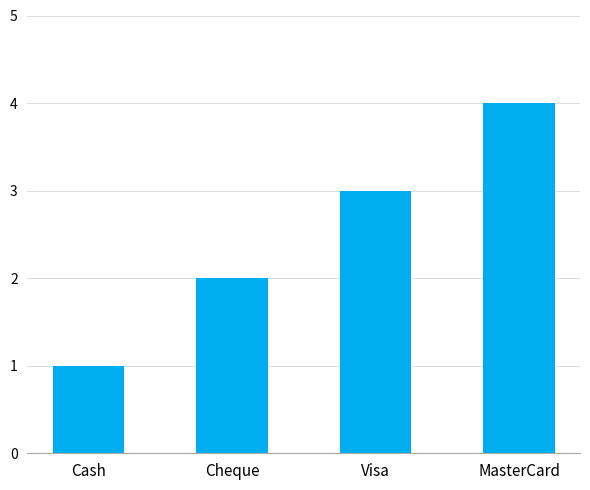

How many data points are less than 3?

2